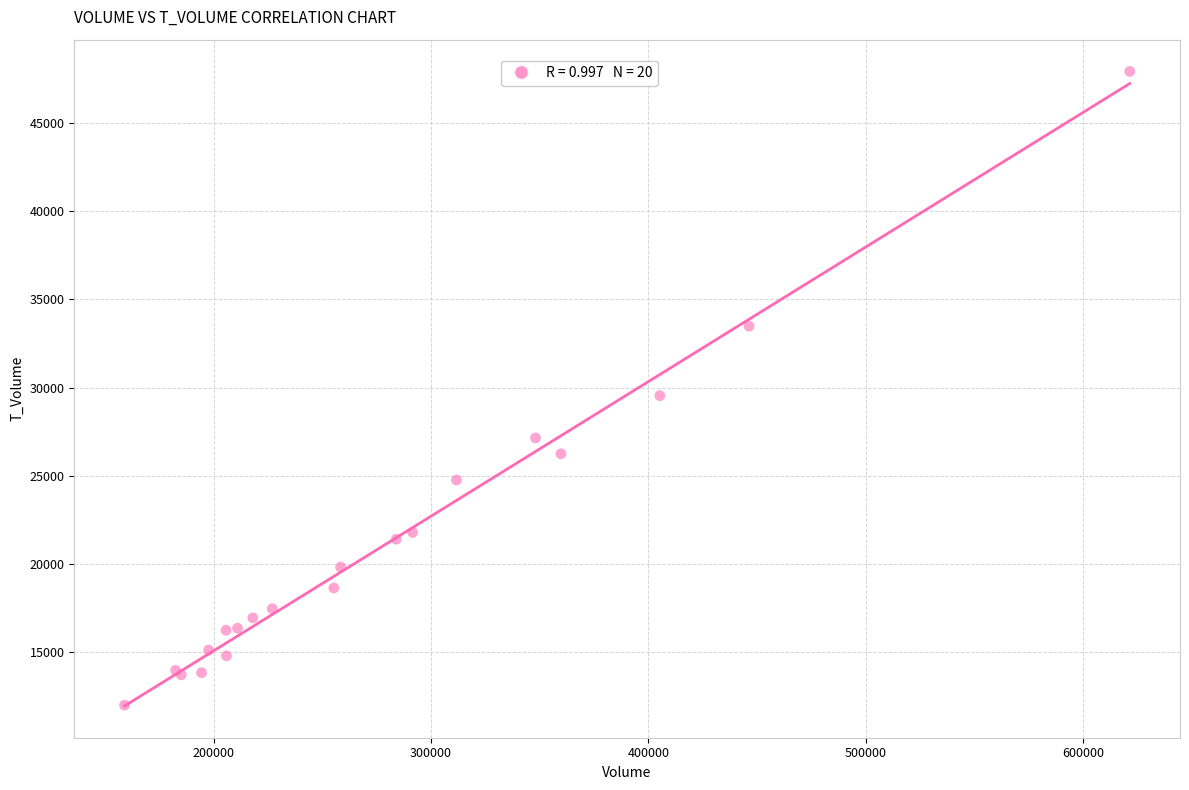

What Y value in the scatter plot is closest to 29957?

29539